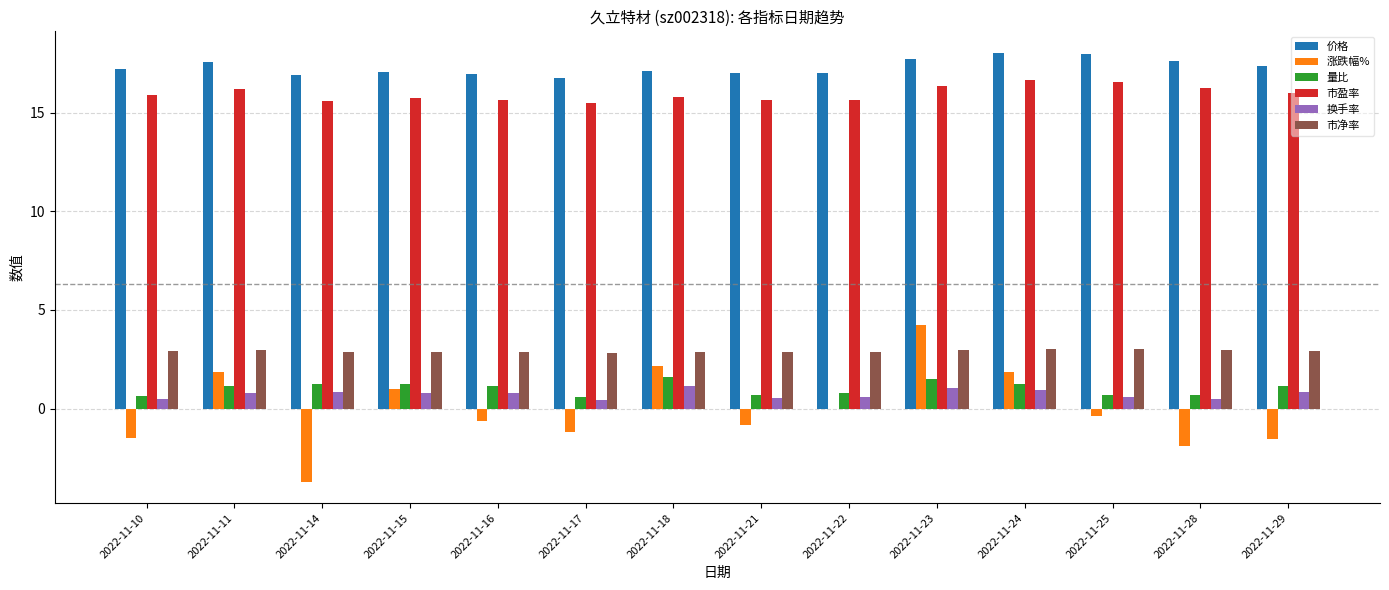

How many data points does each series have?

14